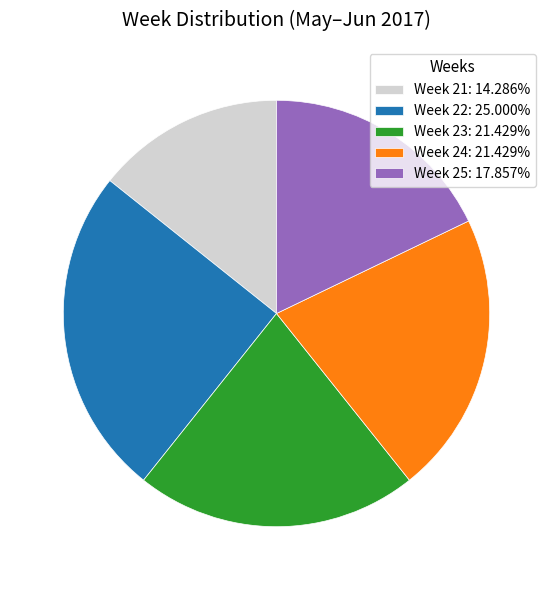

Count the number of slices in the pie.

5